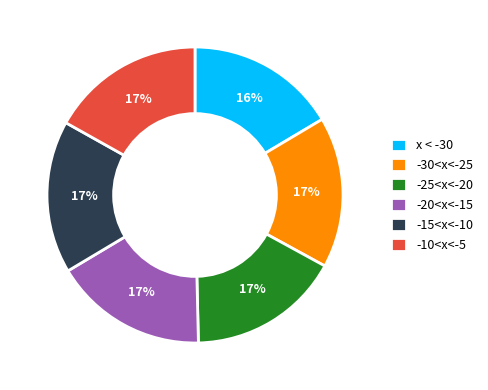

The -25<x<-20 slice represents 28% of the pie. True or false?

False